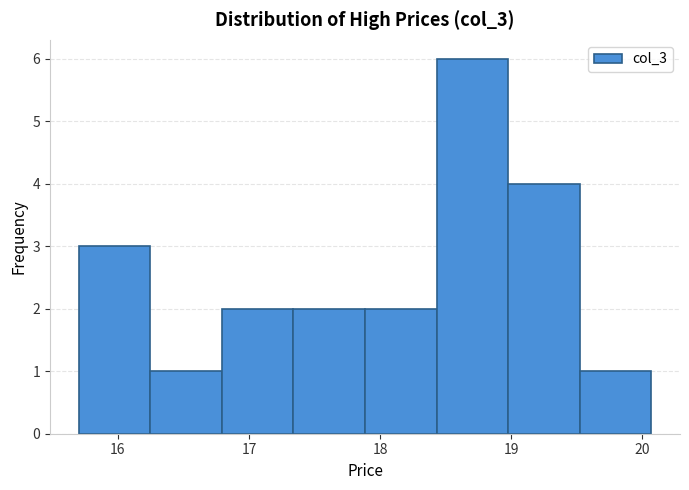

How tall is the bar that spans 17.9 to 18.4 on the x-axis? Neither the bar edges nor the heights are printed on the chart, so give them approximately, as read against the axes.

2